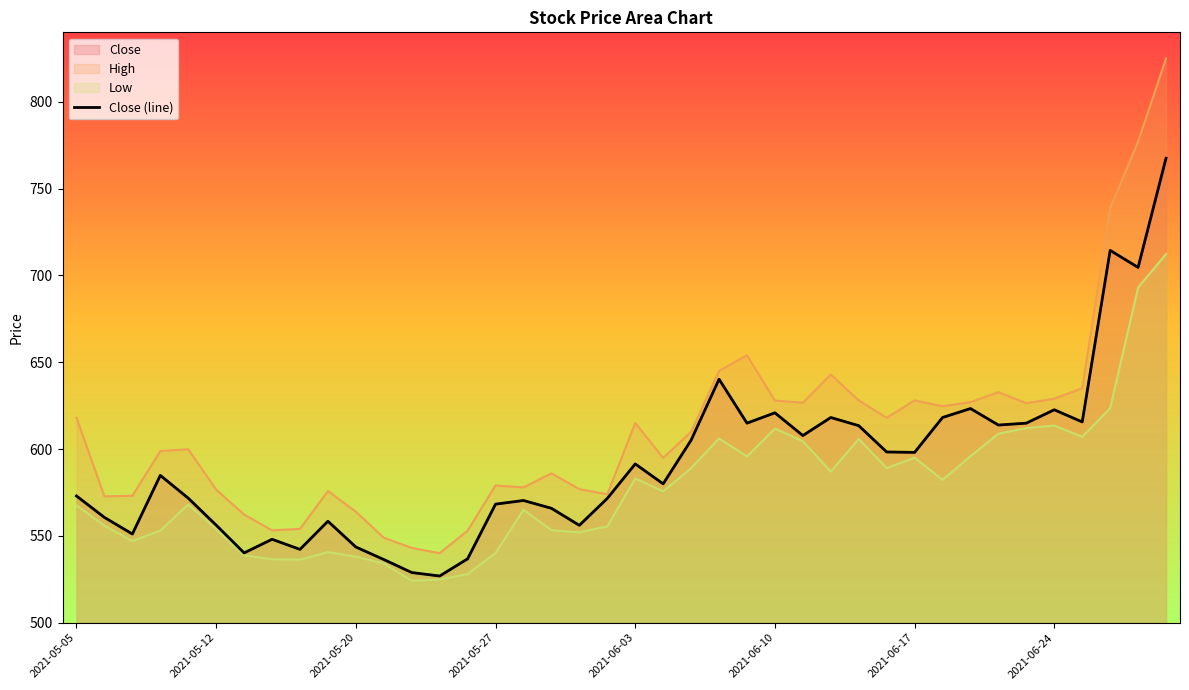

What is the difference between the values at 2021-05-20 and 29?

47.2